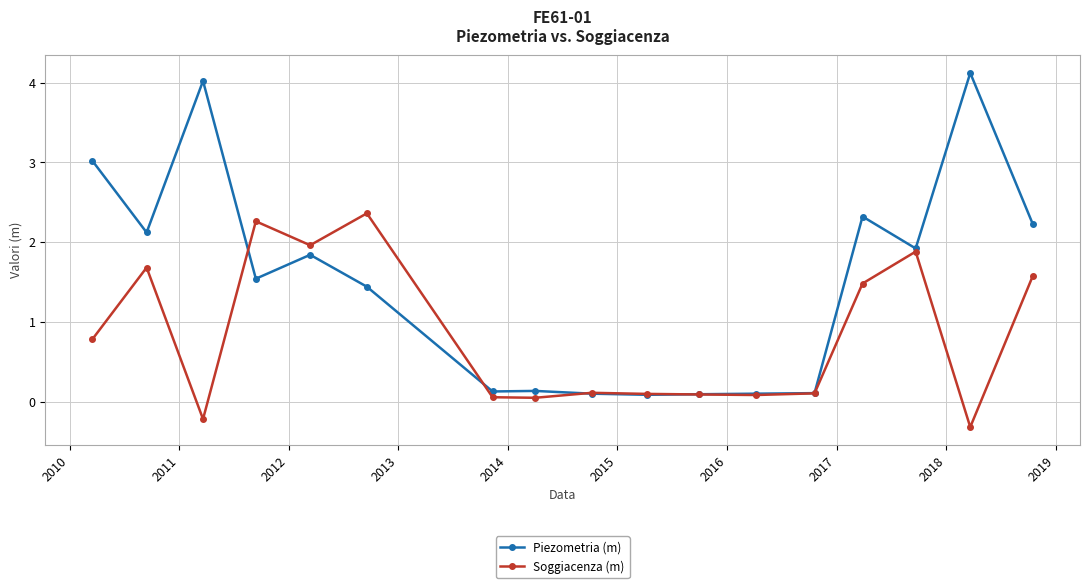

What is the value of the Soggiacenza (m) point at the 2nd from the left?

1.7